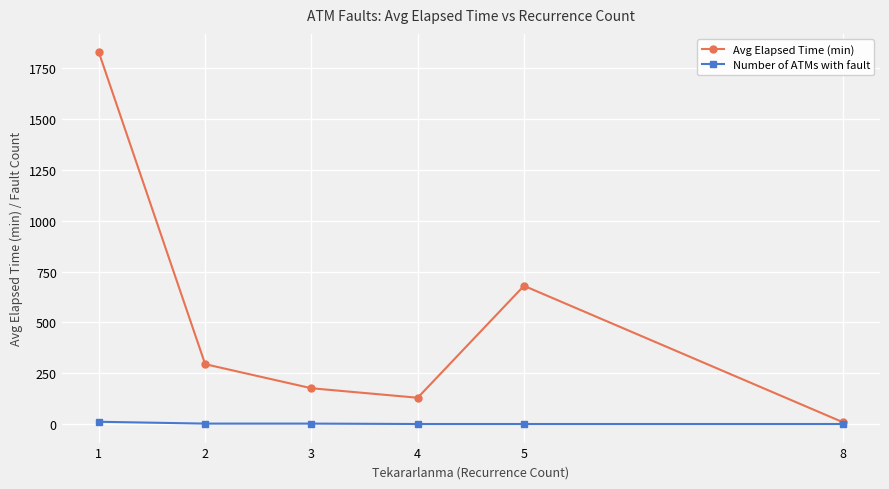

Rank the series by their average value, from highest to lowest.

Avg Elapsed Time (min), Number of ATMs with fault